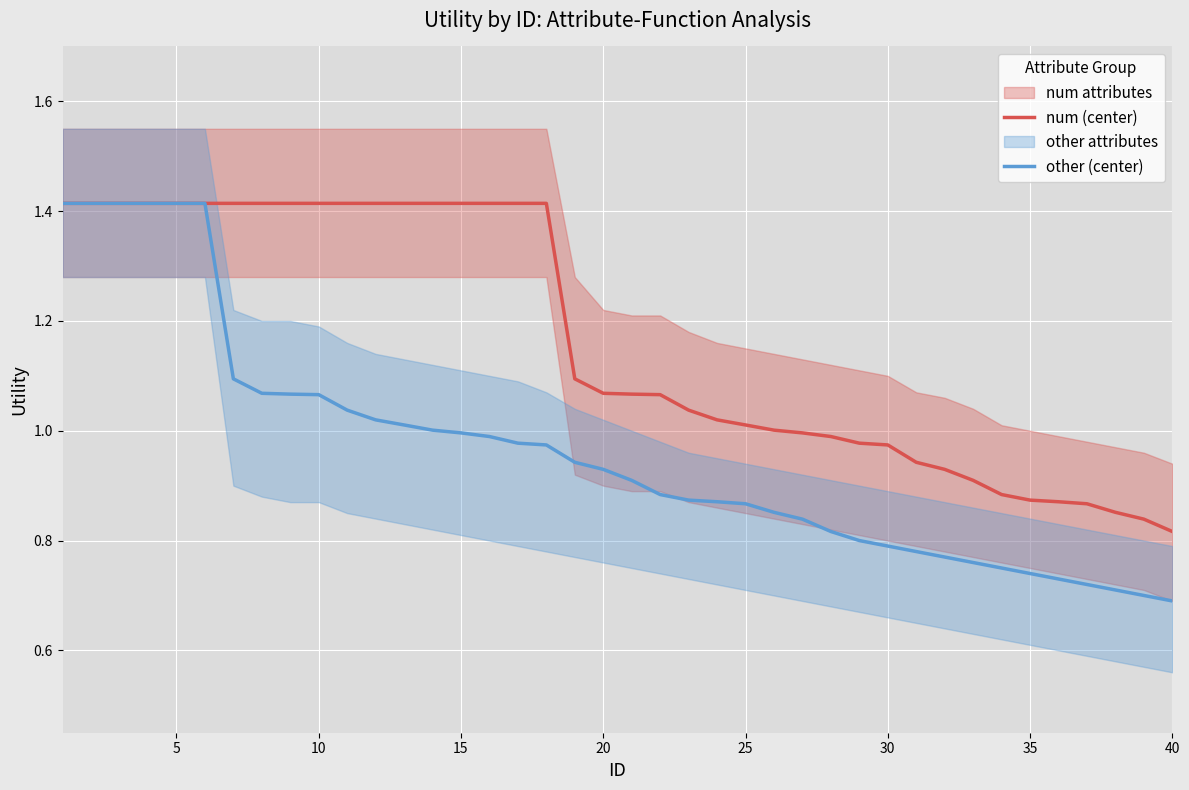

What is the average value of the num (center) series?

1.2